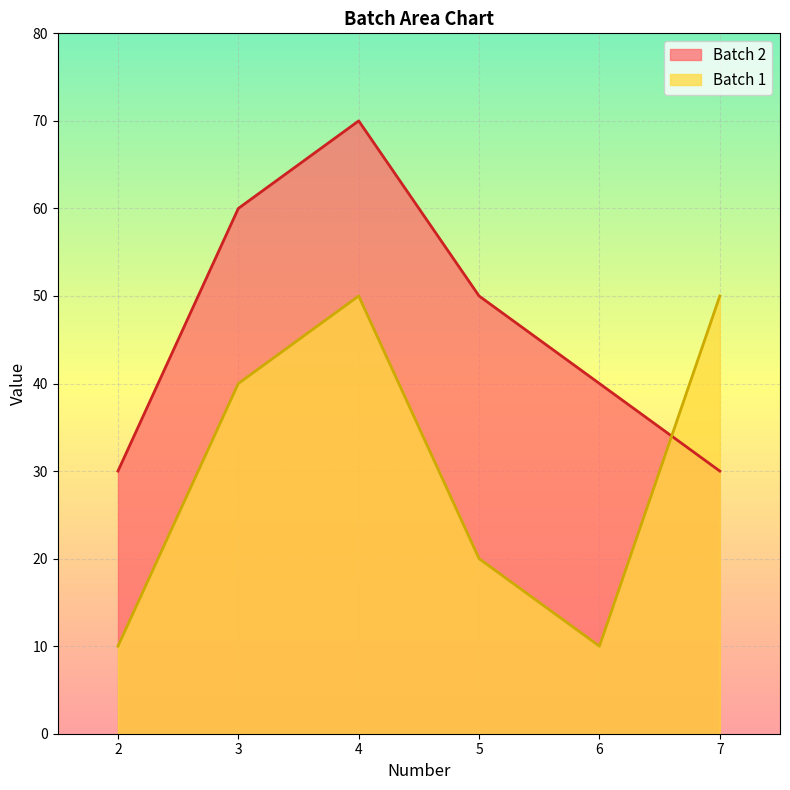

What is the maximum value for Batch 1?

50